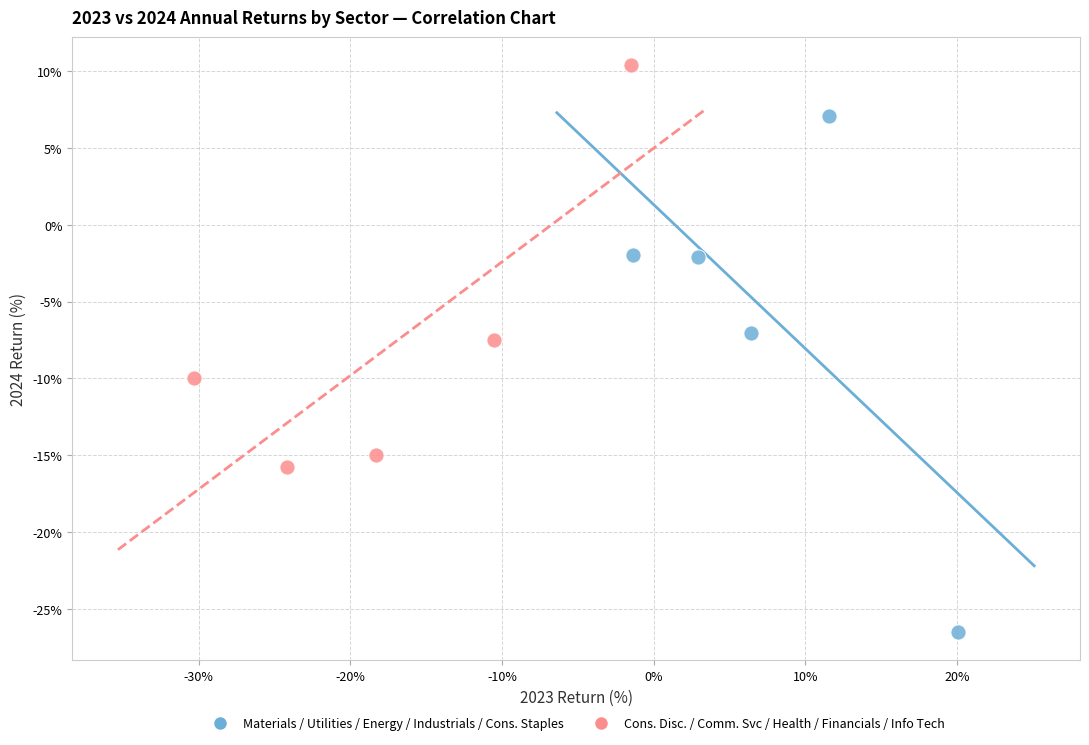

Which series has the widest spread of Y values?

Materials / Utilities / Energy / Industrials / Cons. Staples